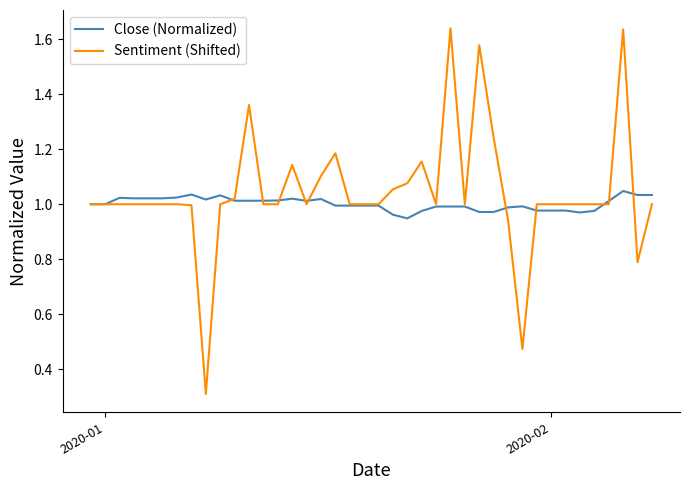

What is the smallest value displayed?

0.3